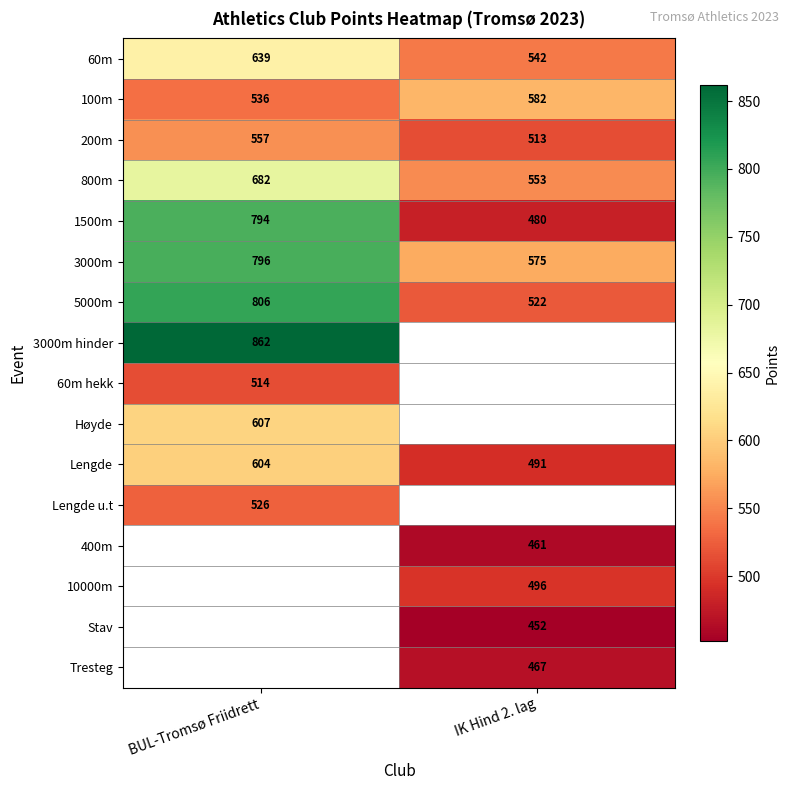

Which category has the lowest value in the 800m series?

IK Hind 2. lag